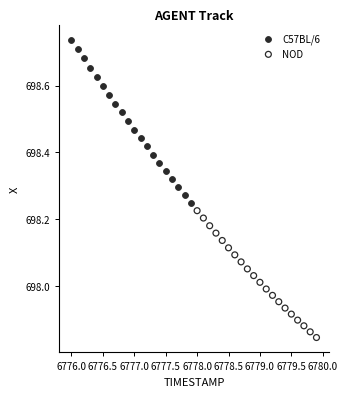

Which series has the widest spread of Y values?

C57BL/6